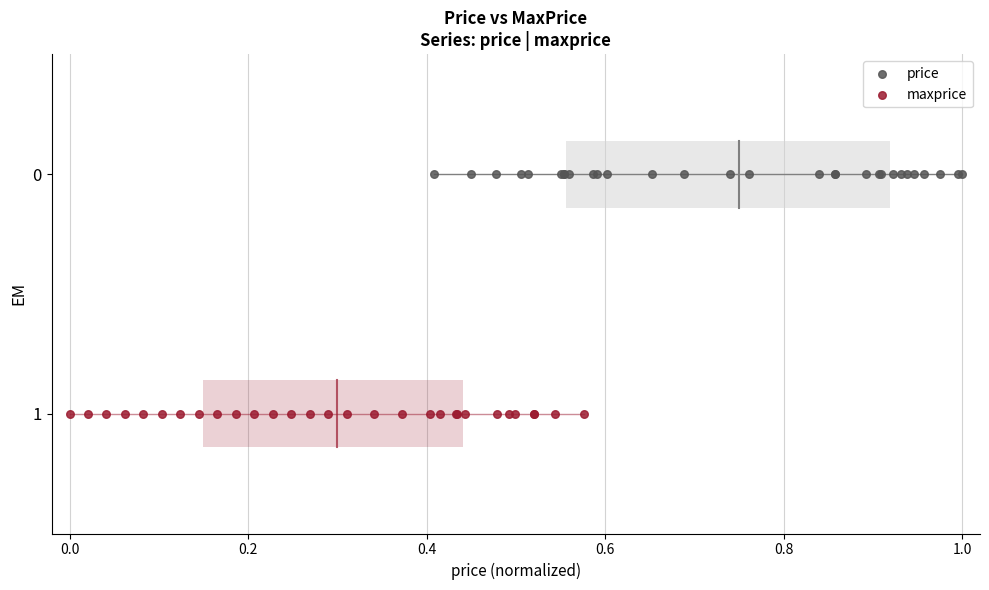

What are all the series names shown in the legend?

price, maxprice